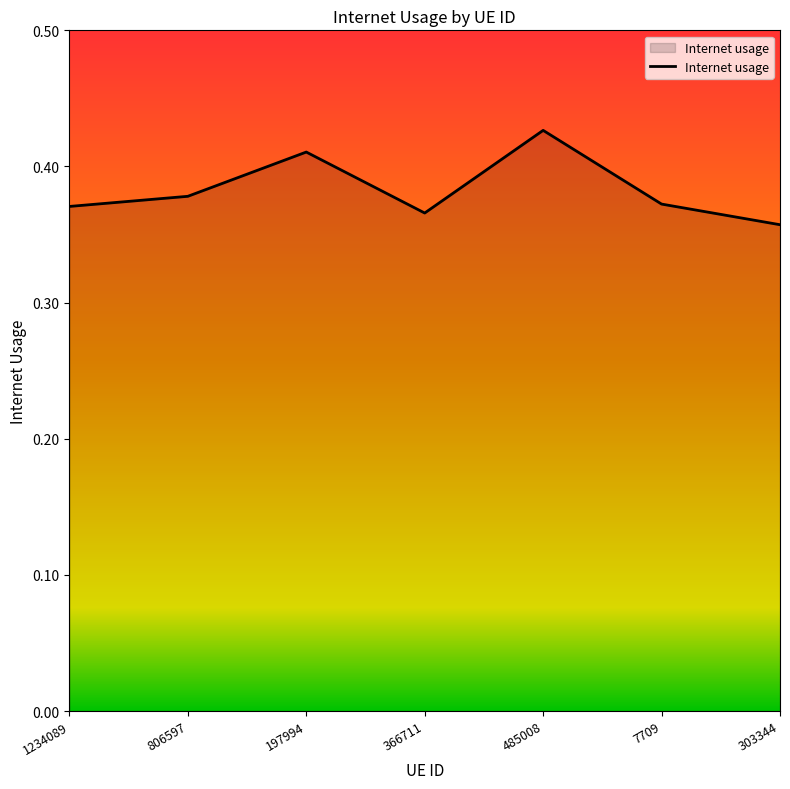

Which category has the highest value across all series?

485008